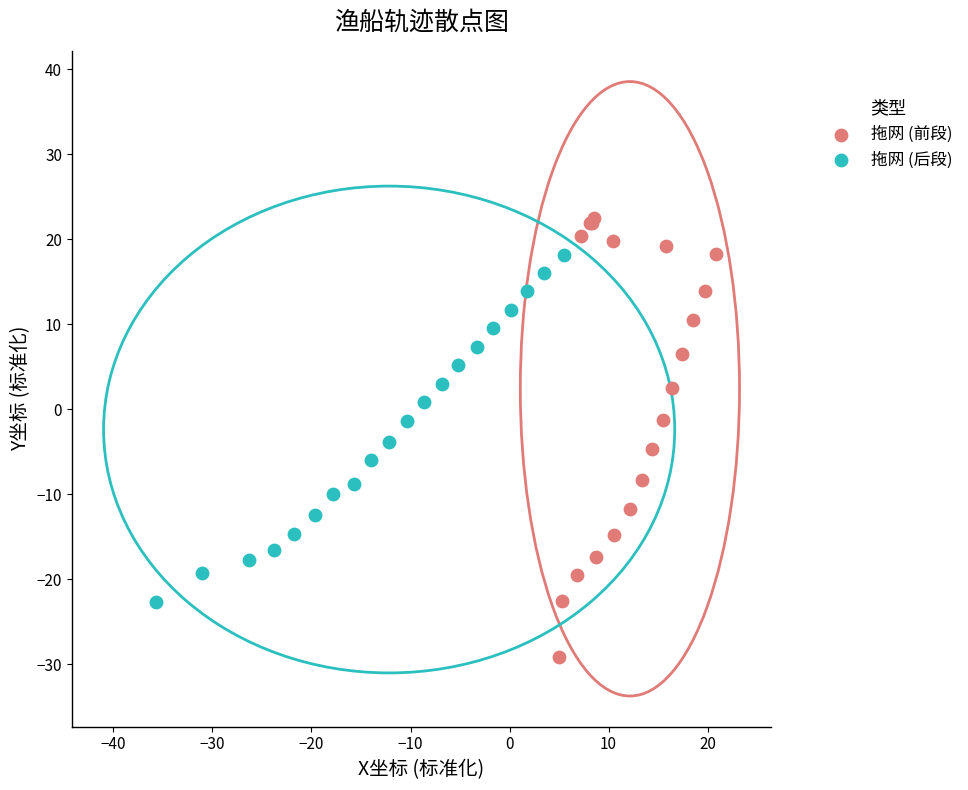

Which series reaches the maximum Y coordinate?

拖网 (前段)